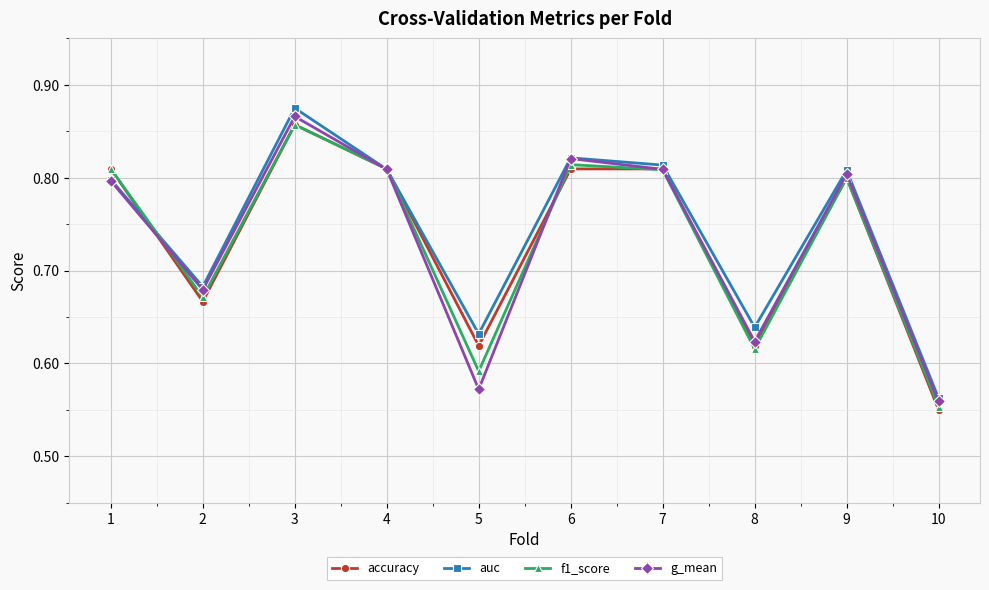

How many f1_score values are between 0 and 1?

10